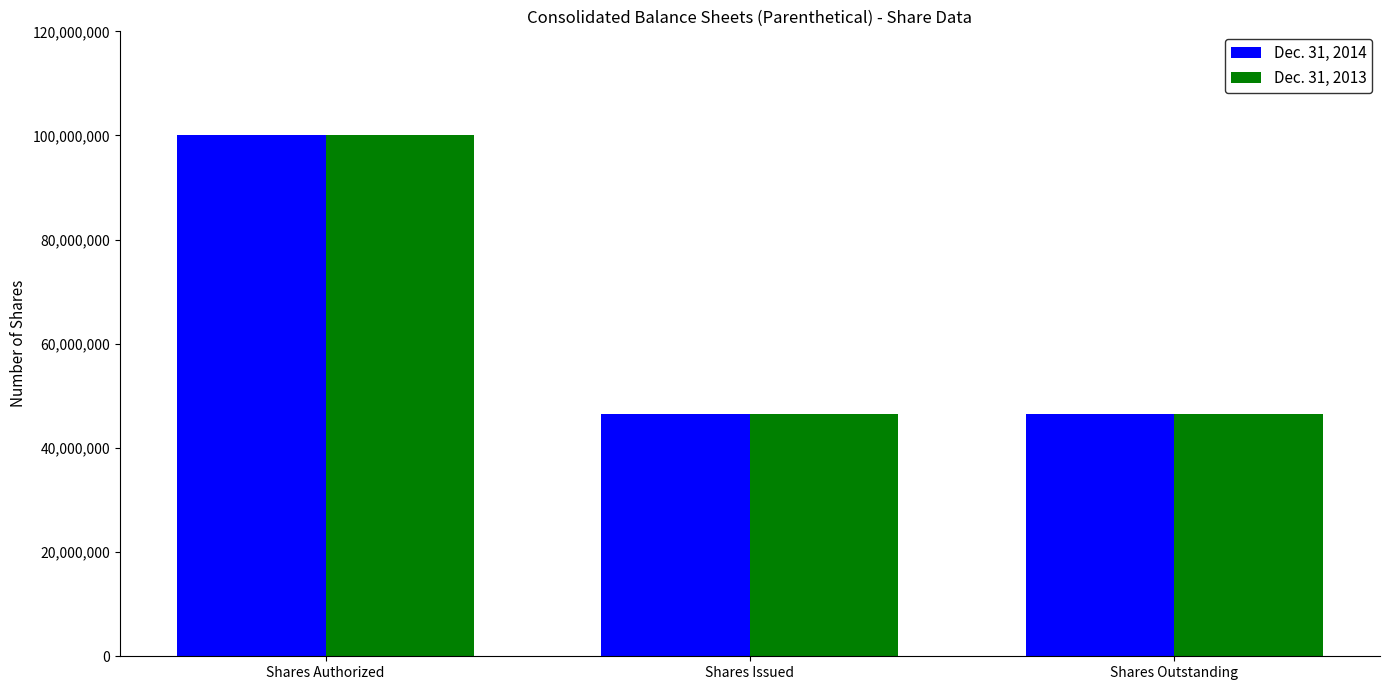

What is the difference between the Dec. 31, 2014 values at Shares Issued and Shares Authorized?

53573286